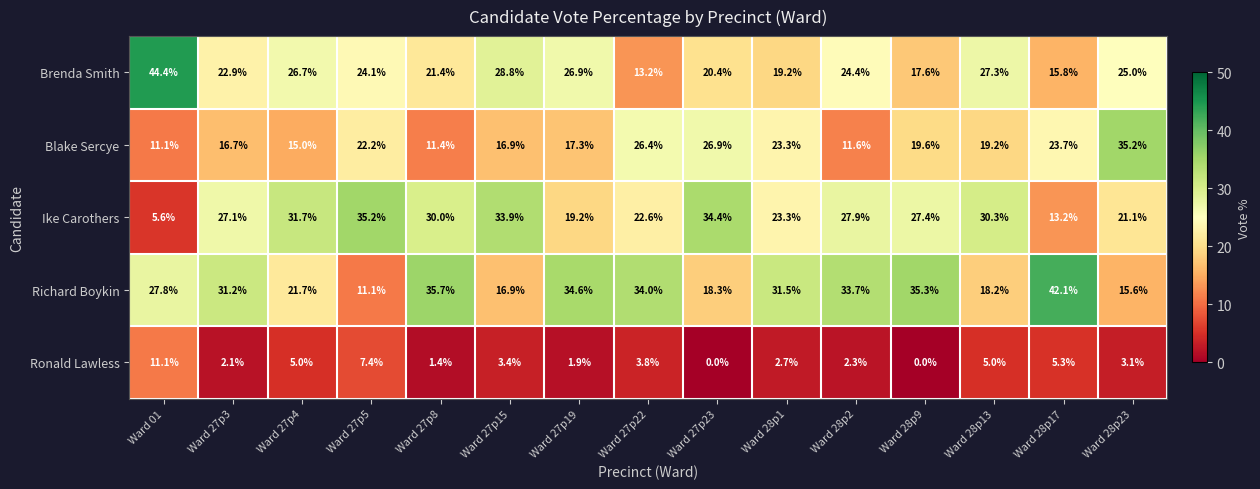

Count the number of data series in this chart.

5